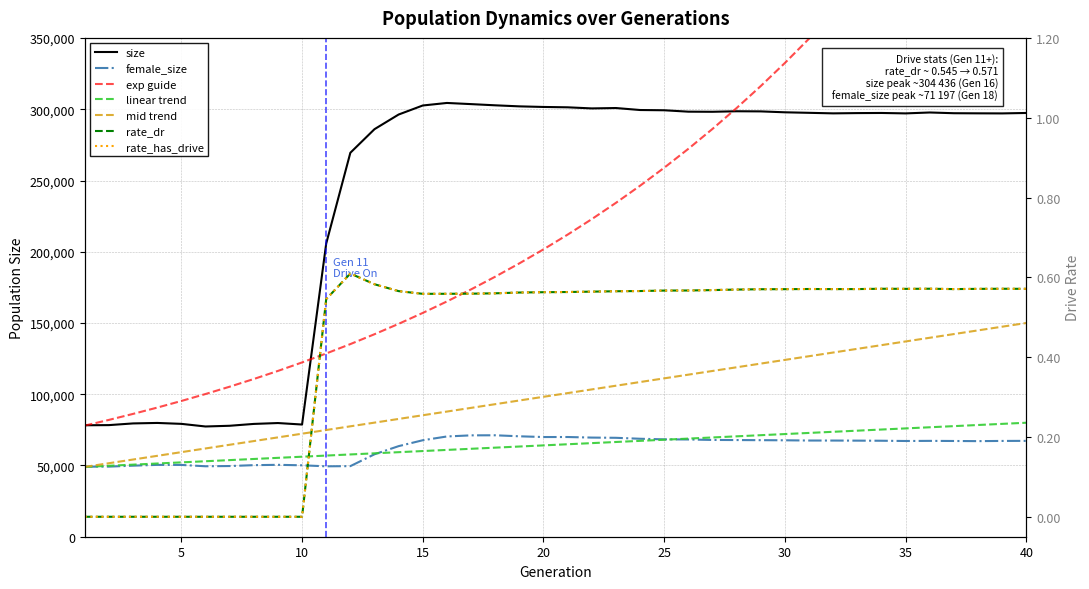

Which series changed the most between 4 and 40?

size